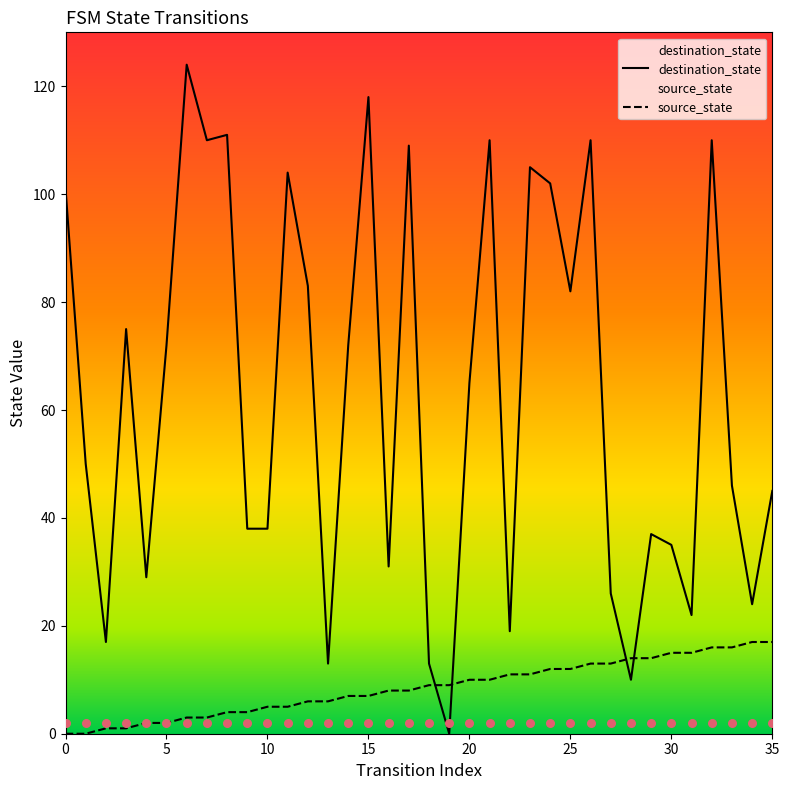

What are all the series names shown in the legend?

source_state, destination_state